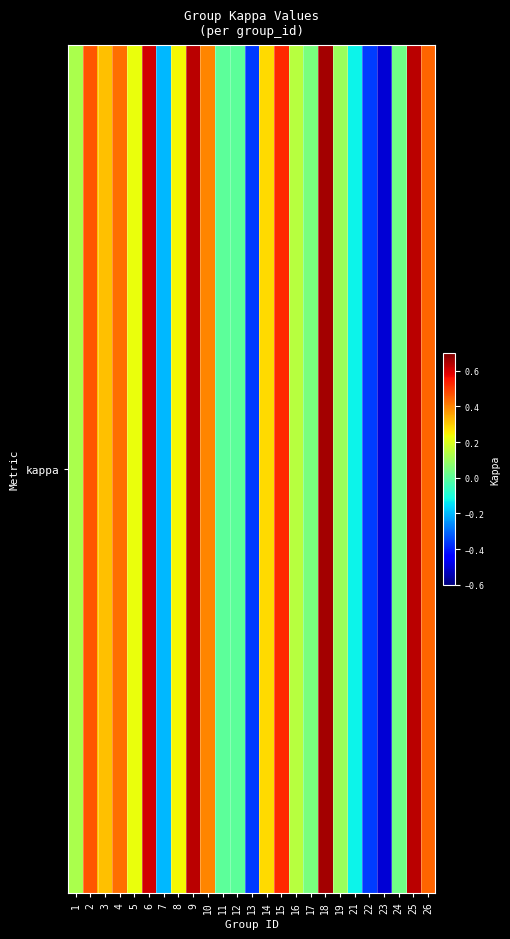

Which label corresponds to the smallest value in the chart?

23